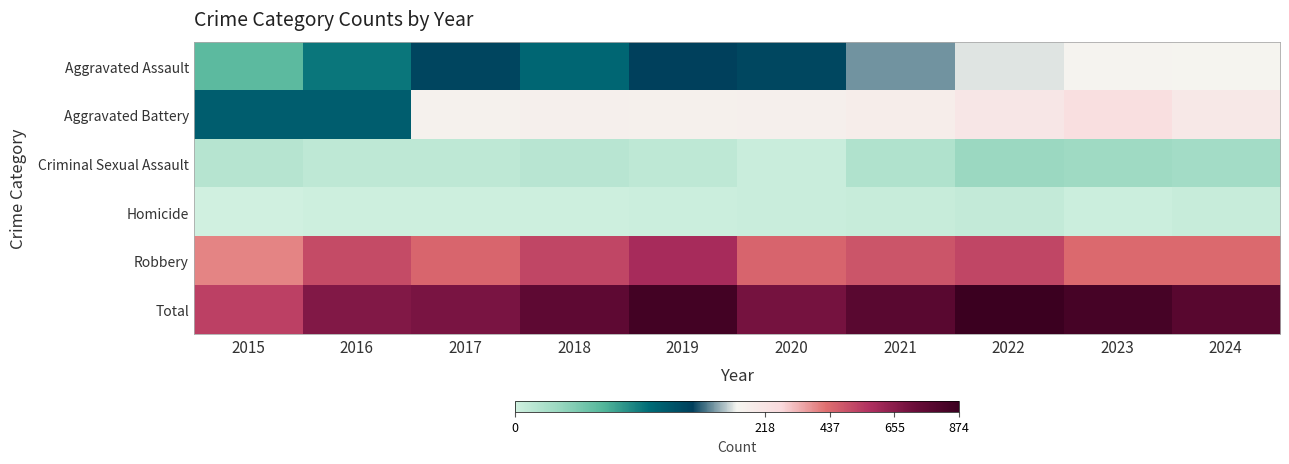

Reading right to left, extract all data points from this chart.

Aggravated Assault: 2024=125	2023=130	2022=121	2021=110	2020=94	2019=98	2018=77	2017=95	2016=71	2015=46
Aggravated Battery: 2024=193	2023=244	2022=202	2021=163	2020=150	2019=148	2018=152	2017=142	2016=82	2015=82
Criminal Sexual Assault: 2024=20	2023=22	2022=24	2021=14	2020=3	2019=8	2018=11	2017=8	2016=8	2015=12
Homicide: 2024=4	2023=2	2022=6	2021=4	2020=3	2019=2	2018=1	2017=1	2016=1	2015=0
Robbery: 2024=439	2023=439	2022=521	2021=484	2020=450	2019=591	2018=520	2017=446	2016=510	2015=395
Total: 2024=781	2023=837	2022=874	2021=775	2020=700	2019=847	2018=761	2017=692	2016=672	2015=535